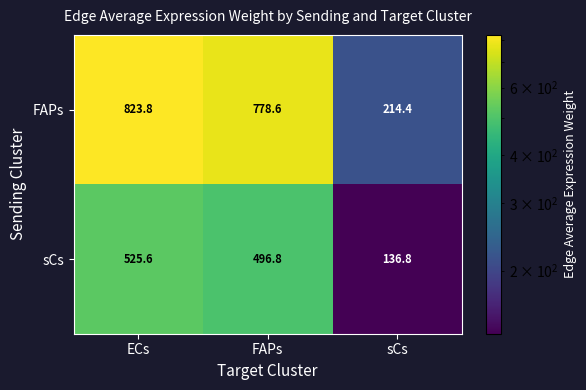

What is the total value across all series at sCs?

351.2